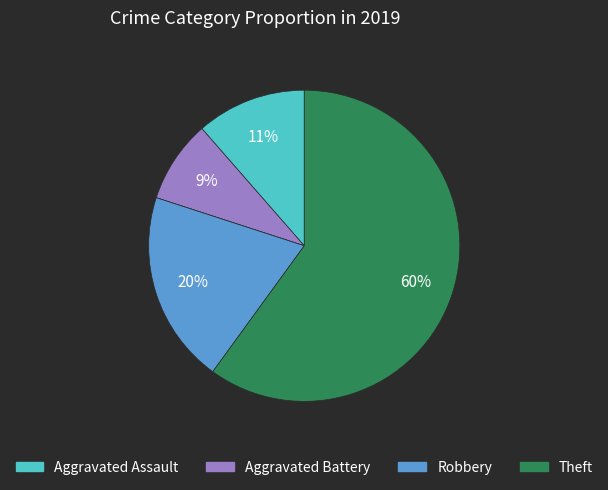

Does any single category account for the majority?

Yes